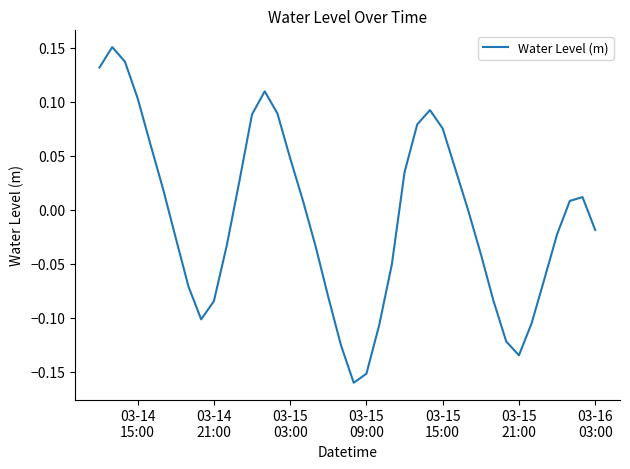

What is the label of the 40th point from the right?

03-14
15:00